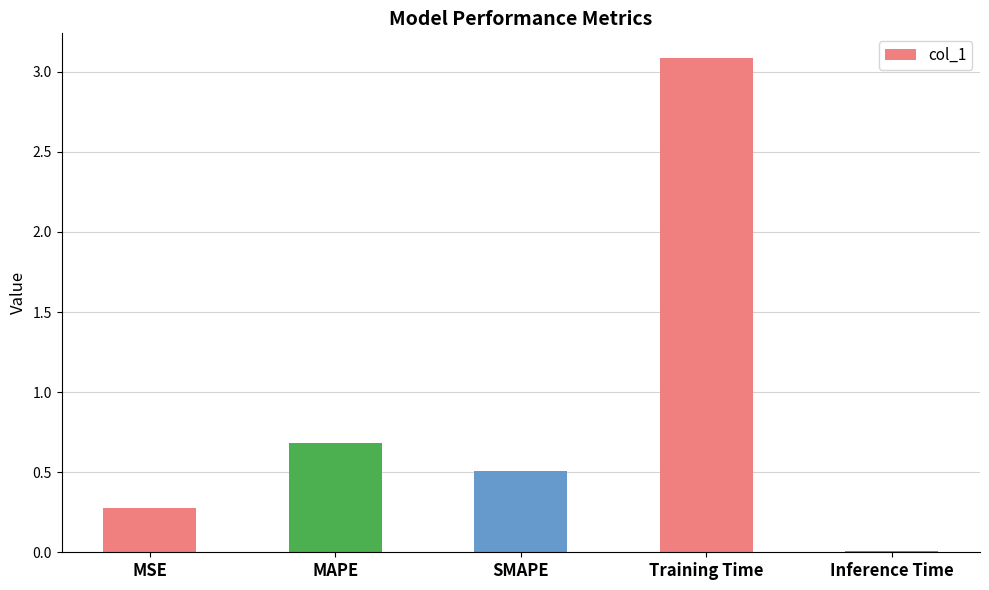

What is the greatest value displayed?

3.1